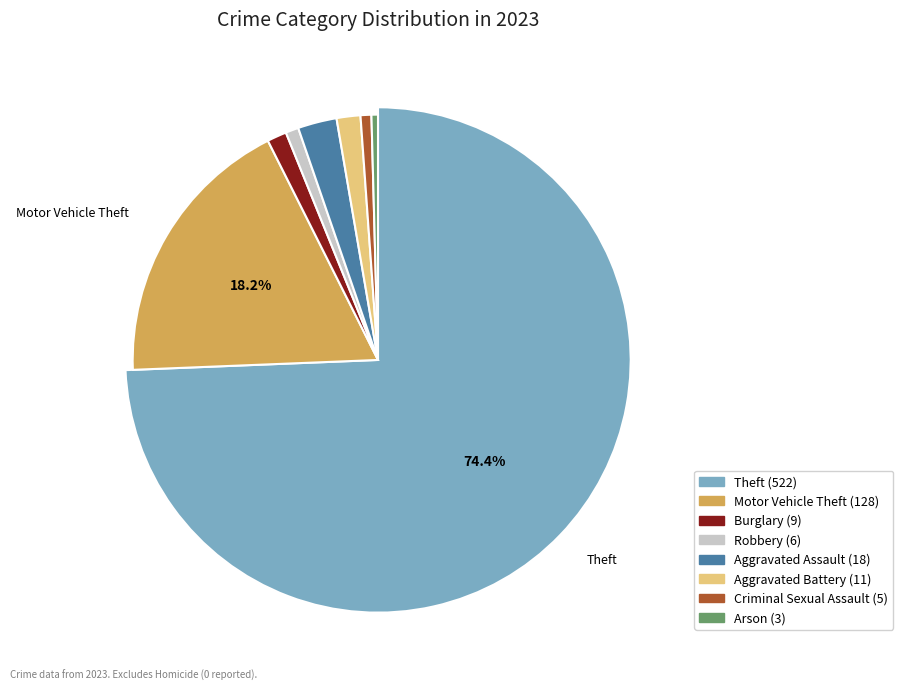

Which slice is the largest?

Theft